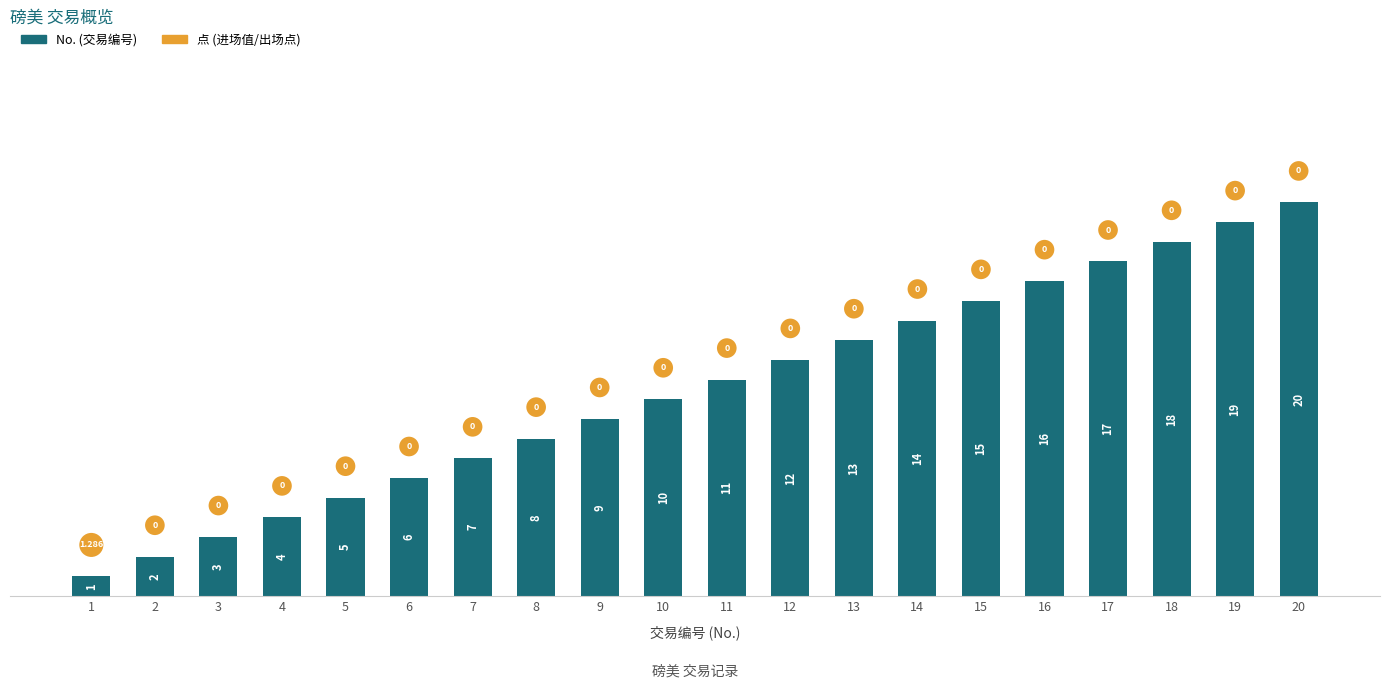

Which series has the widest spread of Y values?

No. (交易编号)